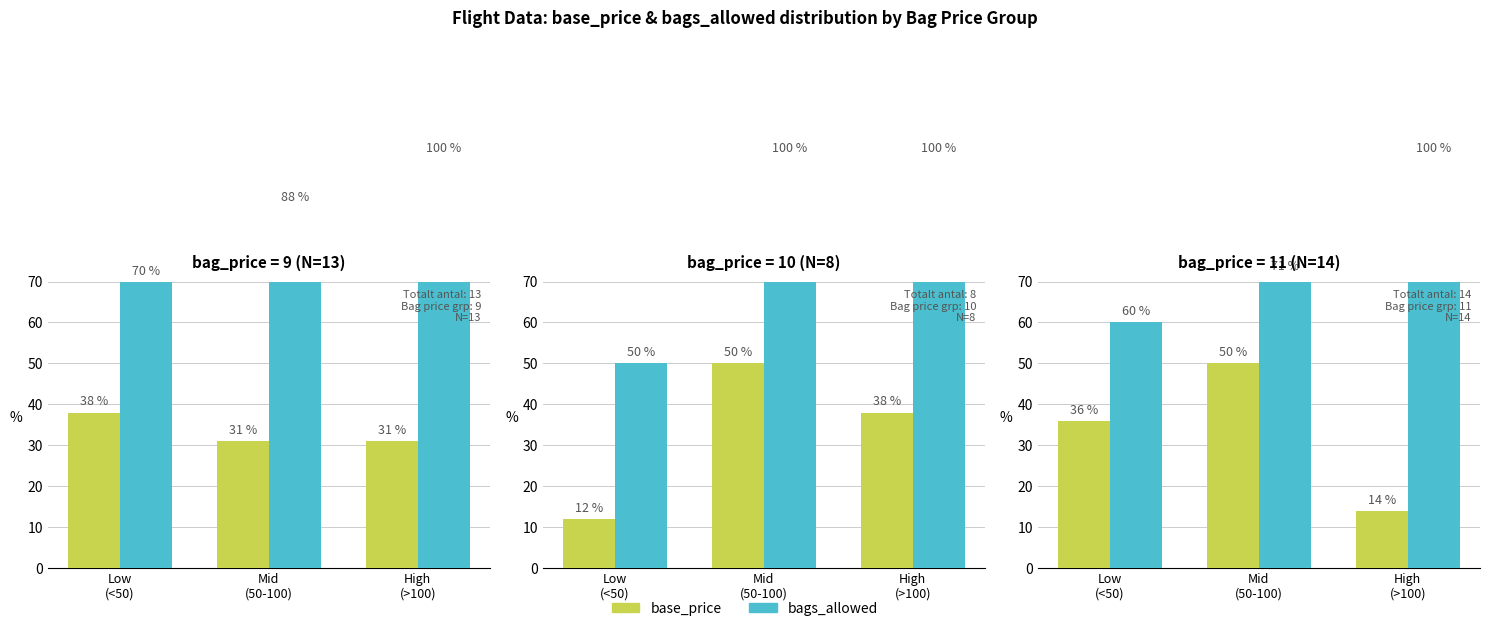

Is the value of bags_allowed at High
(>100) greater than the value of base_price at High
(>100)?

Yes